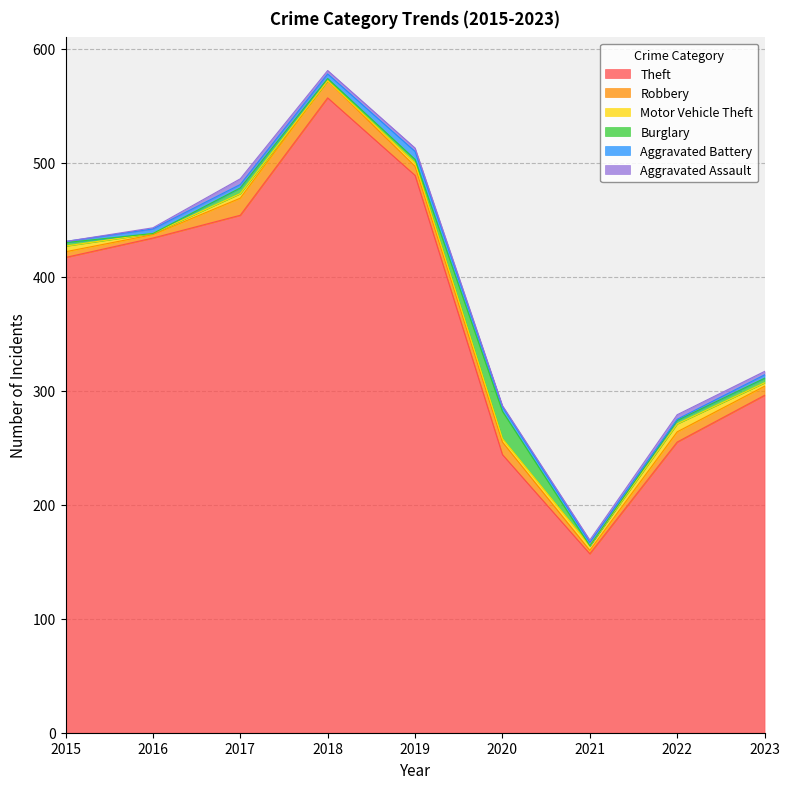

The value of Aggravated Assault at 2020 is 1. True or false?

False